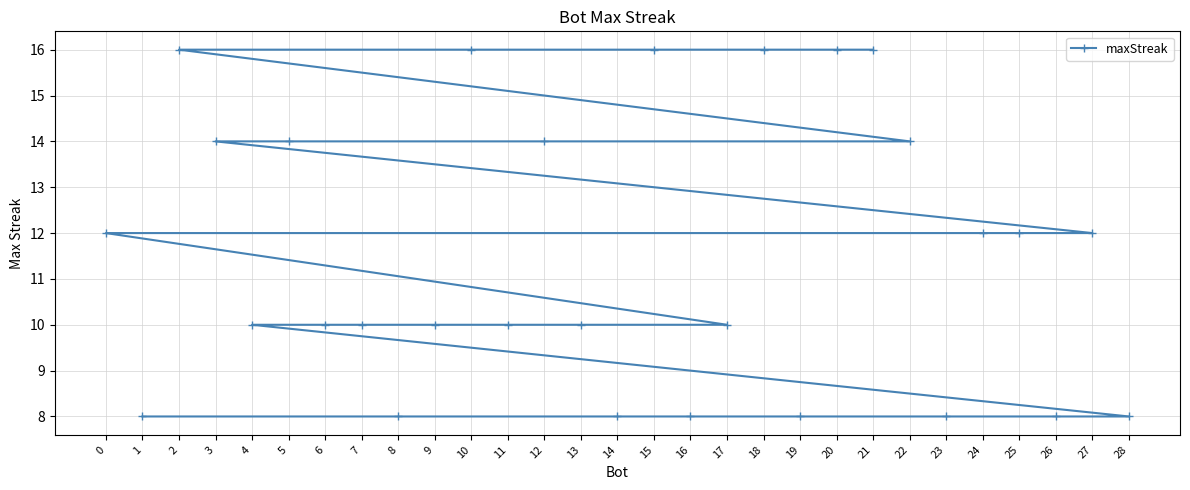

What is the value of the 4th point from the left?

14